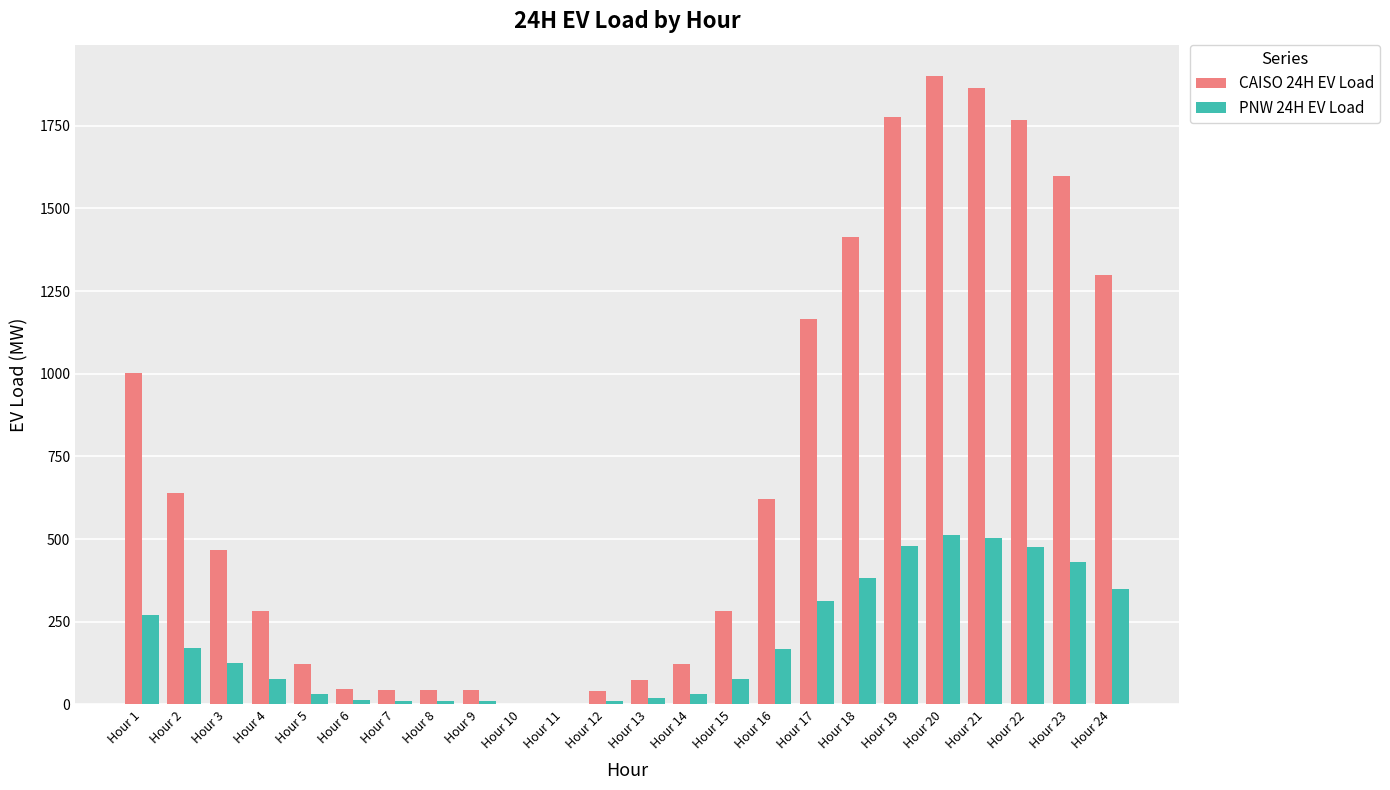

Are the bars grouped side by side (vs. stacked)?

Yes